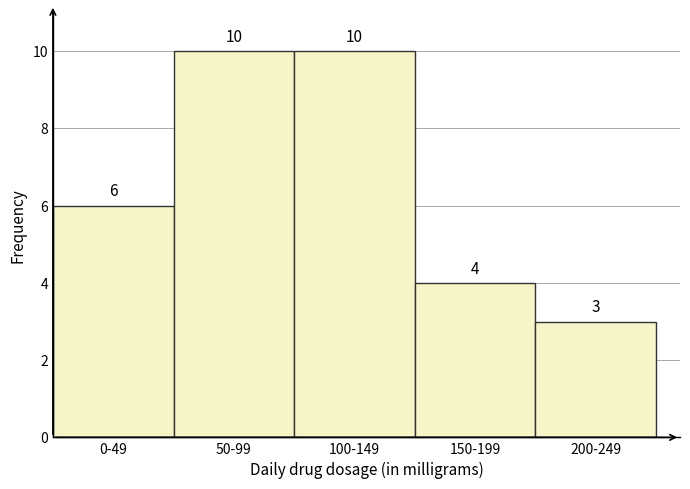

Reading left to right, transcribe all the data shown in this chart.

0-49=6	50-99=10	100-149=10	150-199=4	200-249=3